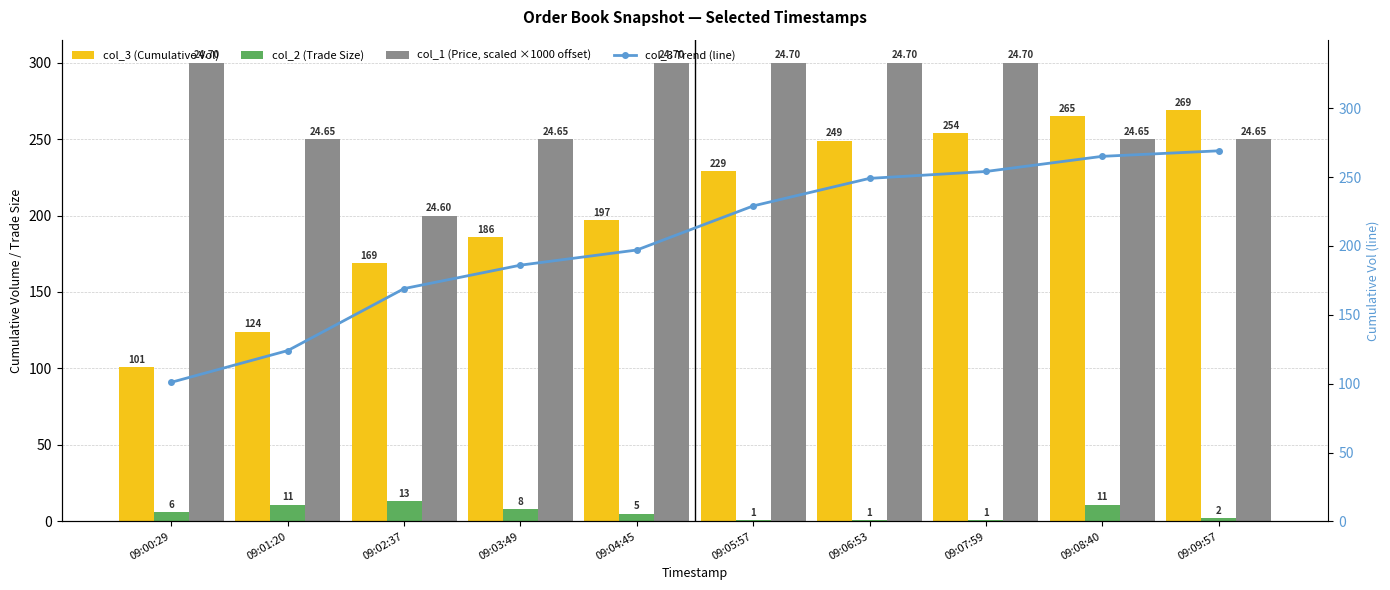

True or false: col_3 (Cumulative Vol) has a value of 249.0 at 09:06:53.

True